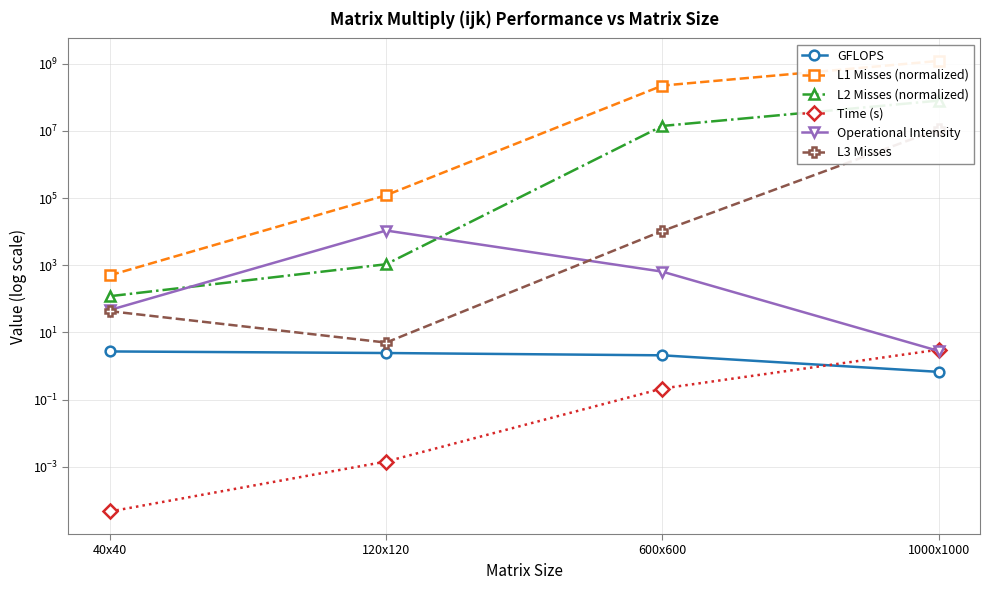

True or false: L3 Misses and Time (s) cross at least once.

False